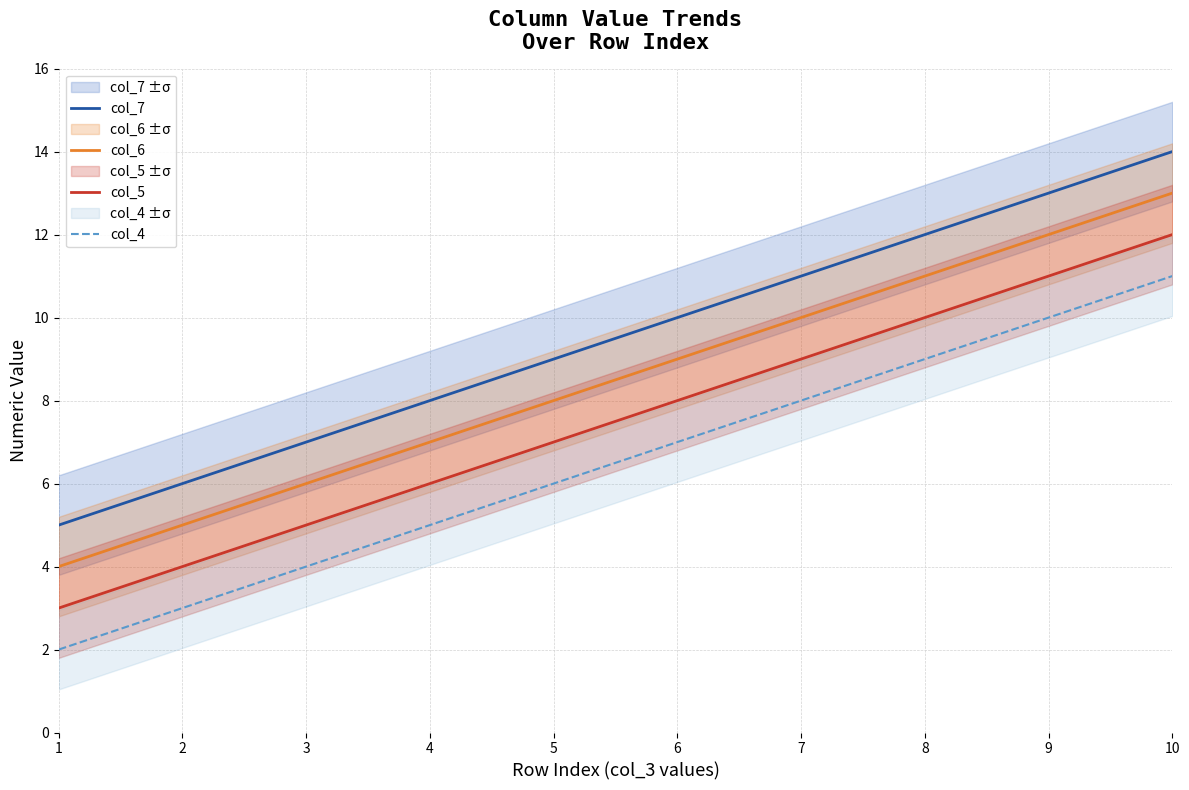

At which label is col_7 closest to 9?

5